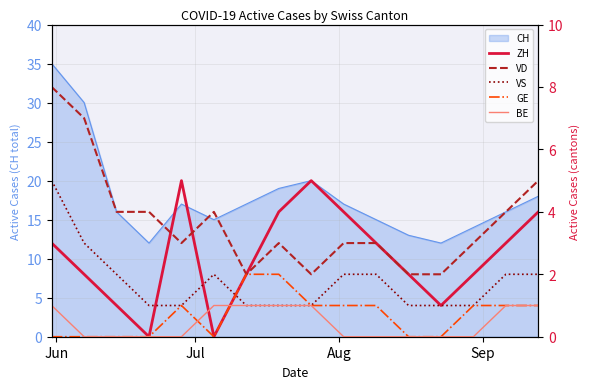

What is the average value of the VD series?

4